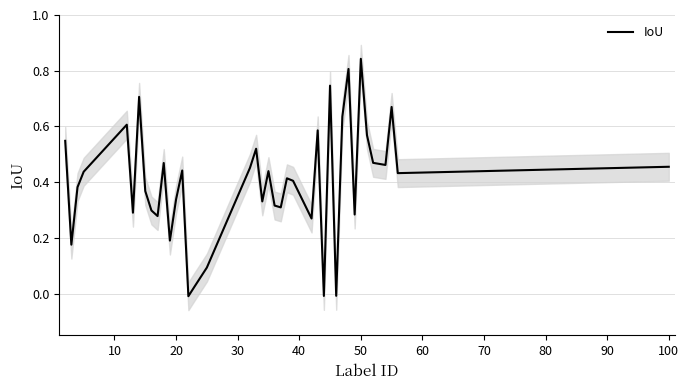

How many positive values are there?

37